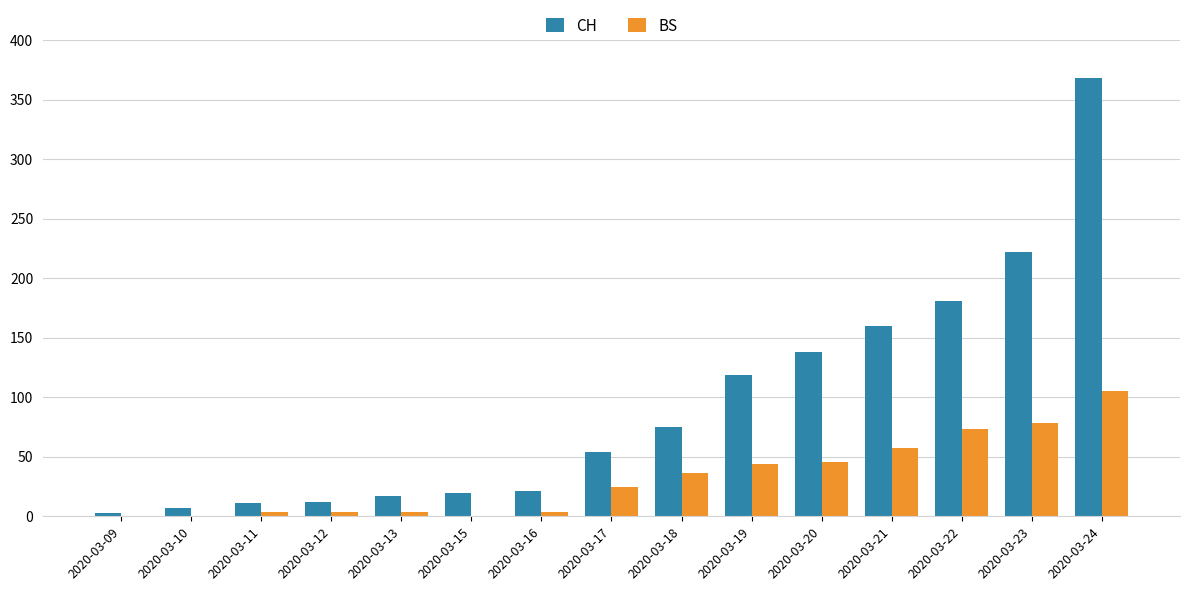

How many categories are shown in the chart?

15